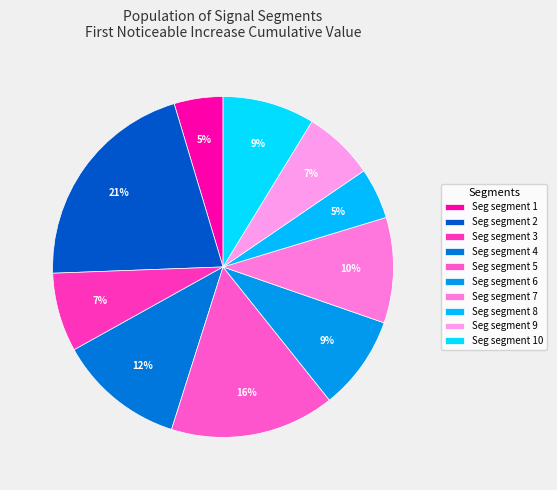

How many slices are in this pie chart?

10